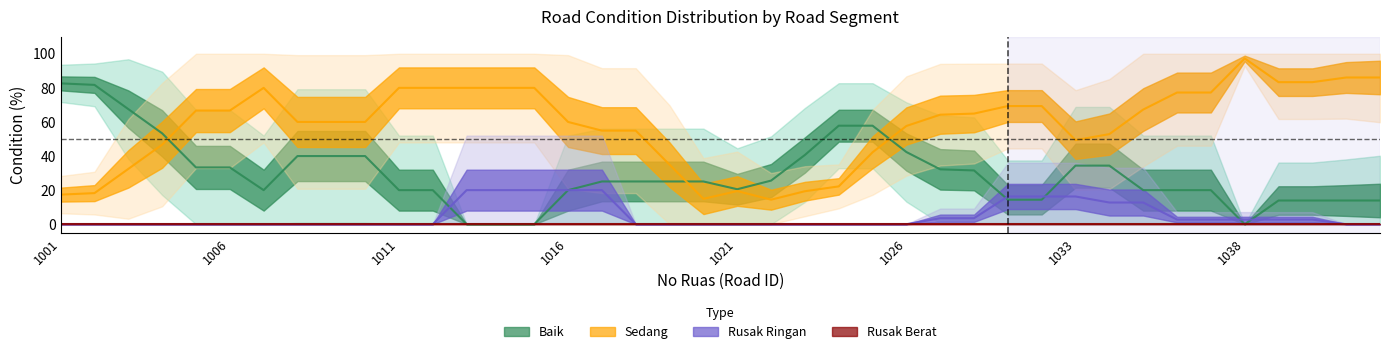

How many lines are shown in the chart?

4